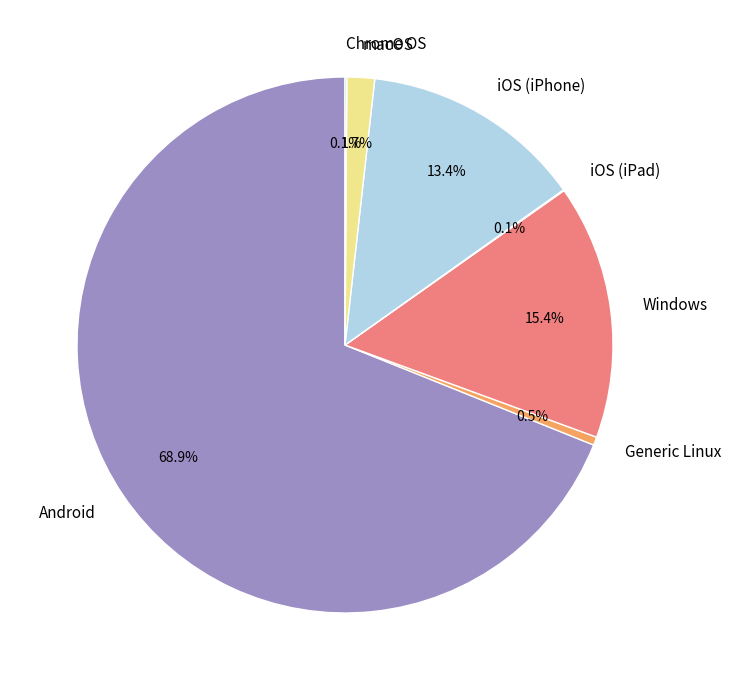

Which slice is the largest?

Android